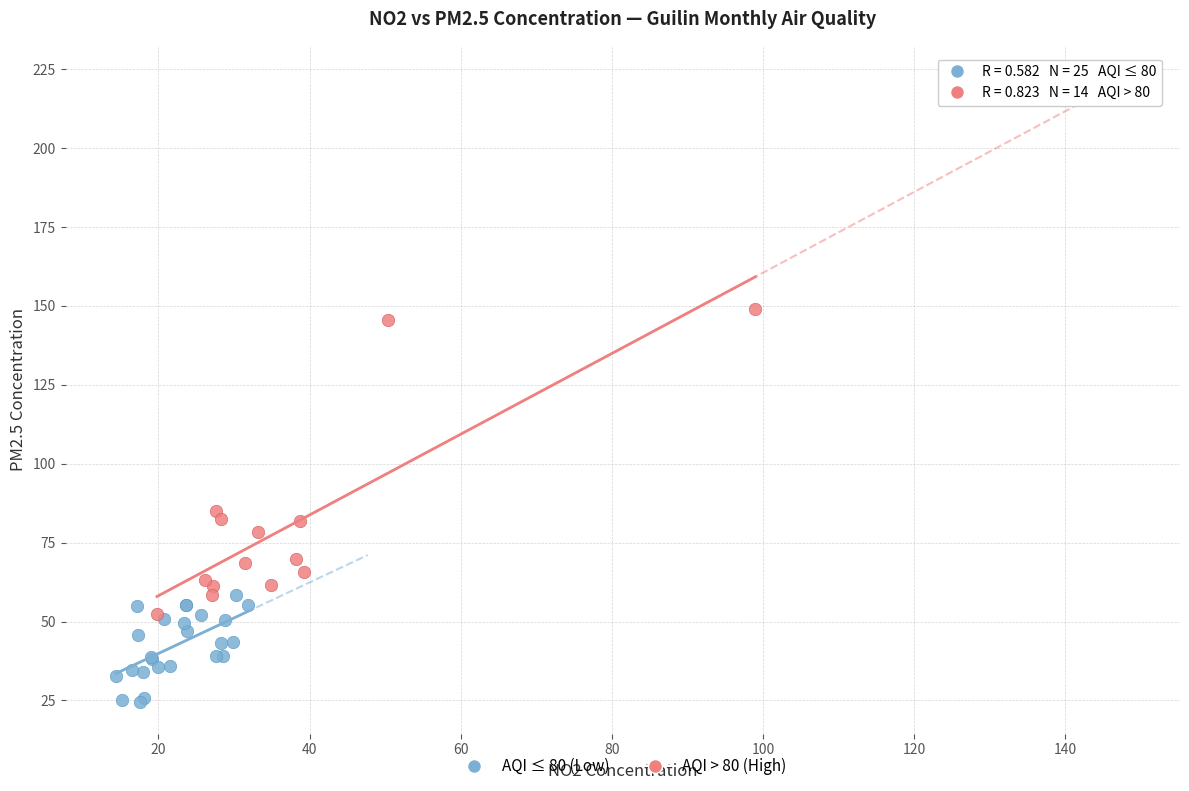

Which series reaches the maximum Y coordinate?

AQI > 80 (High)